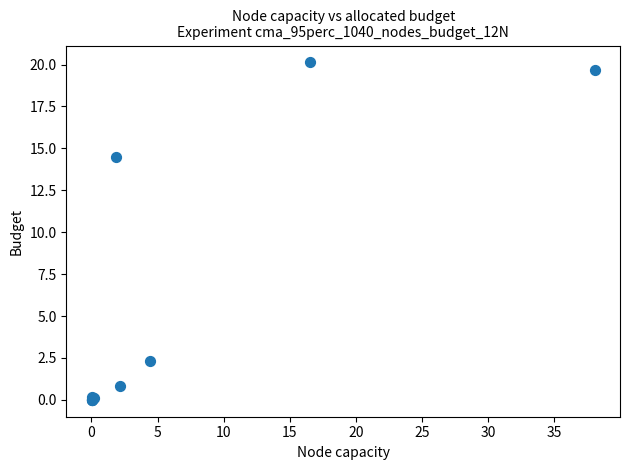

What Y value in the scatter plot is closest to 10?

14.5